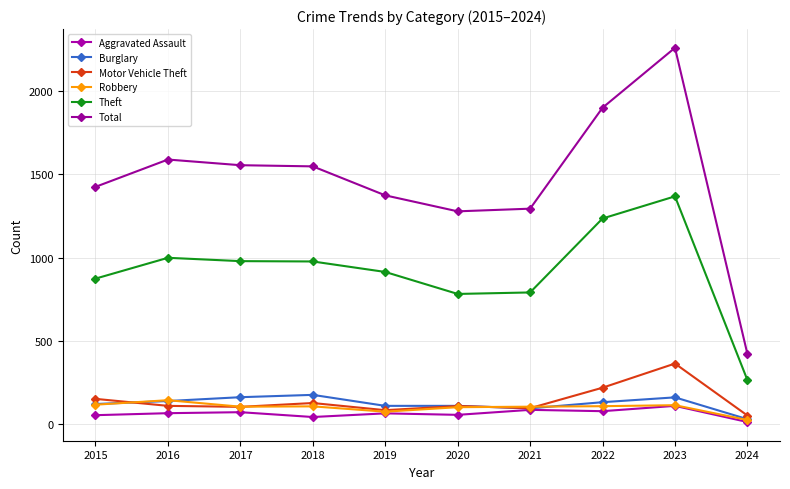

Does the chart display data point markers on the line(s)?

Yes